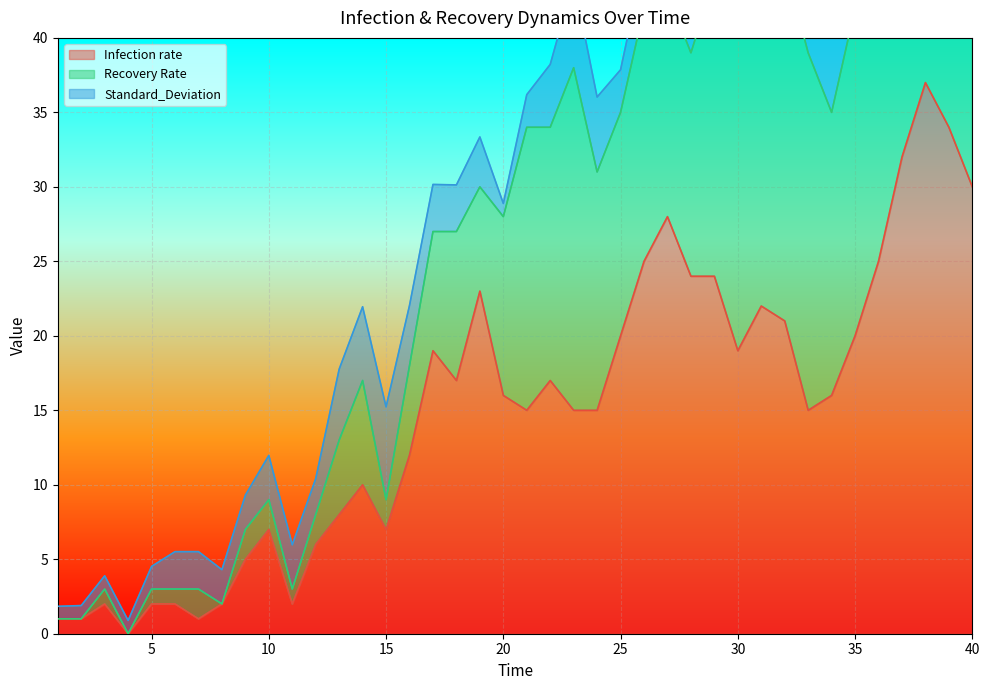

How many intersections are there between Recovery Rate and Standard_Deviation?

5